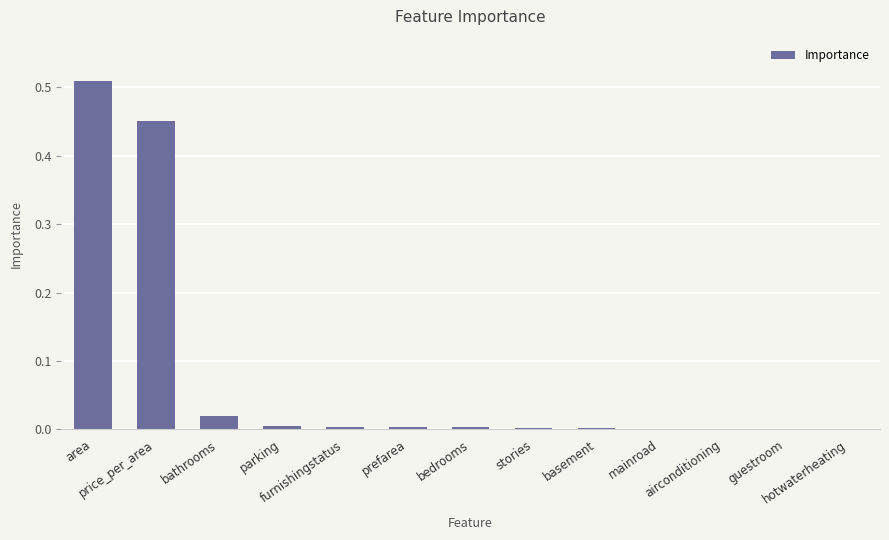

What is the sum of all values?

1.0